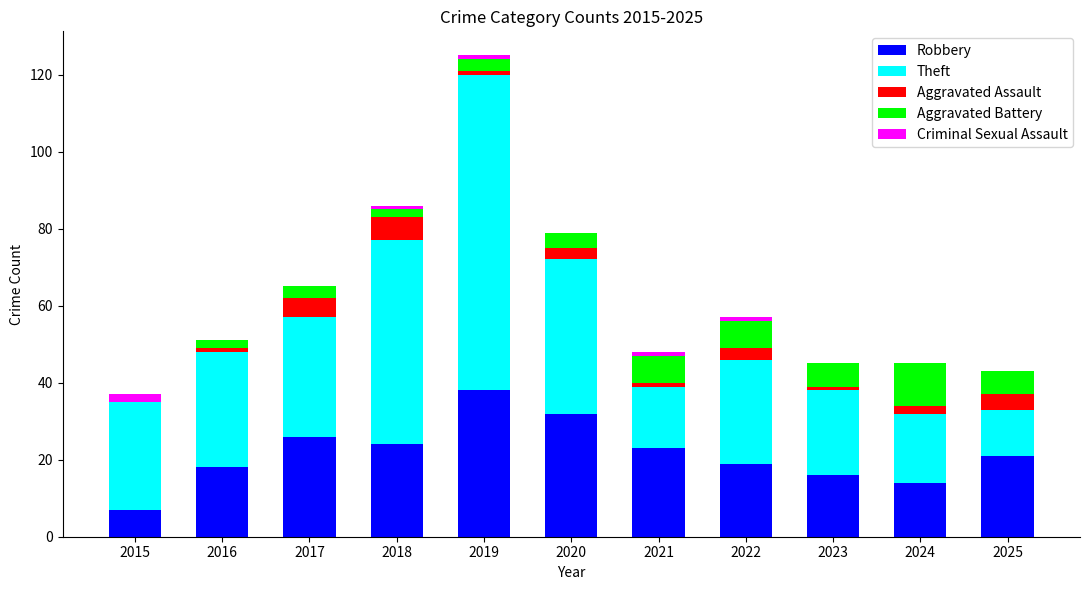

What is the sum of all Robbery values?

238